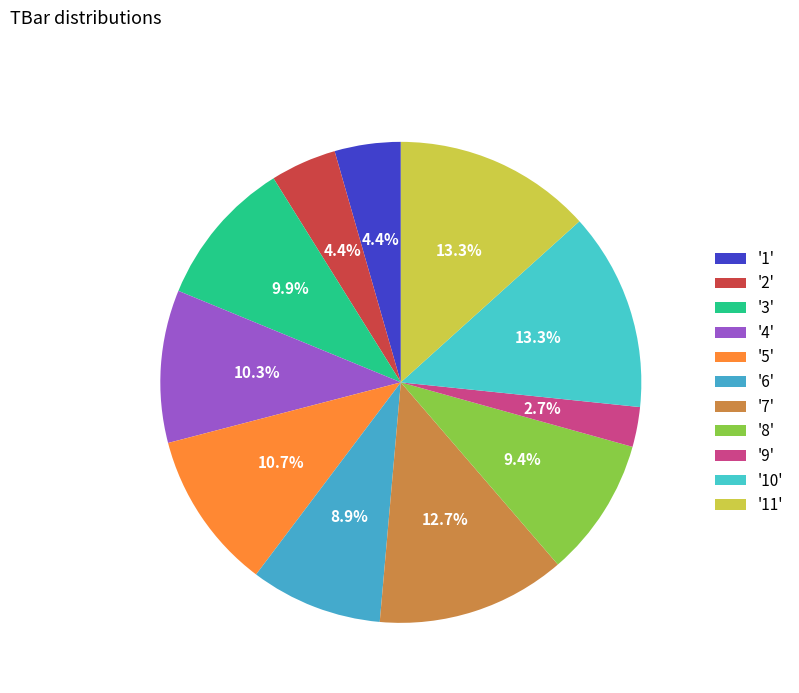

How many slices are in this pie chart?

11